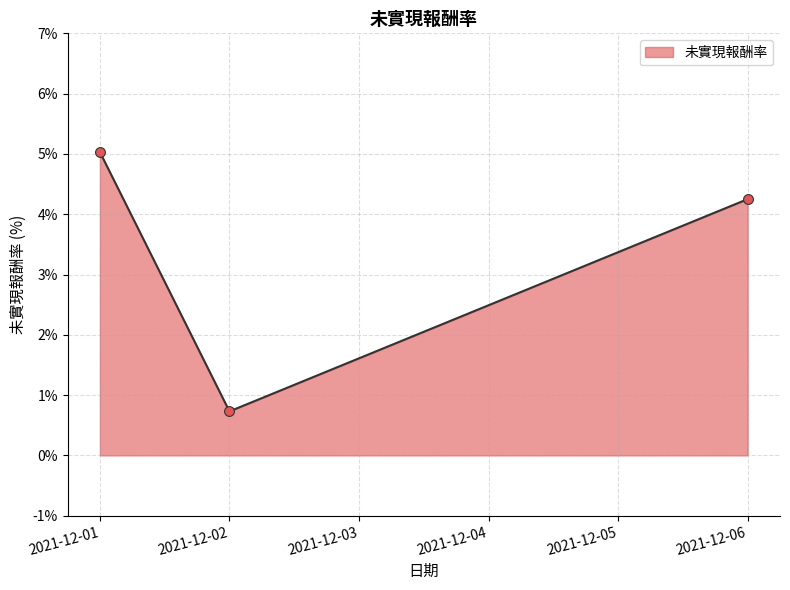

What is the ratio of the value at 2021-12-02 to the value at 2021-12-06?

0.2